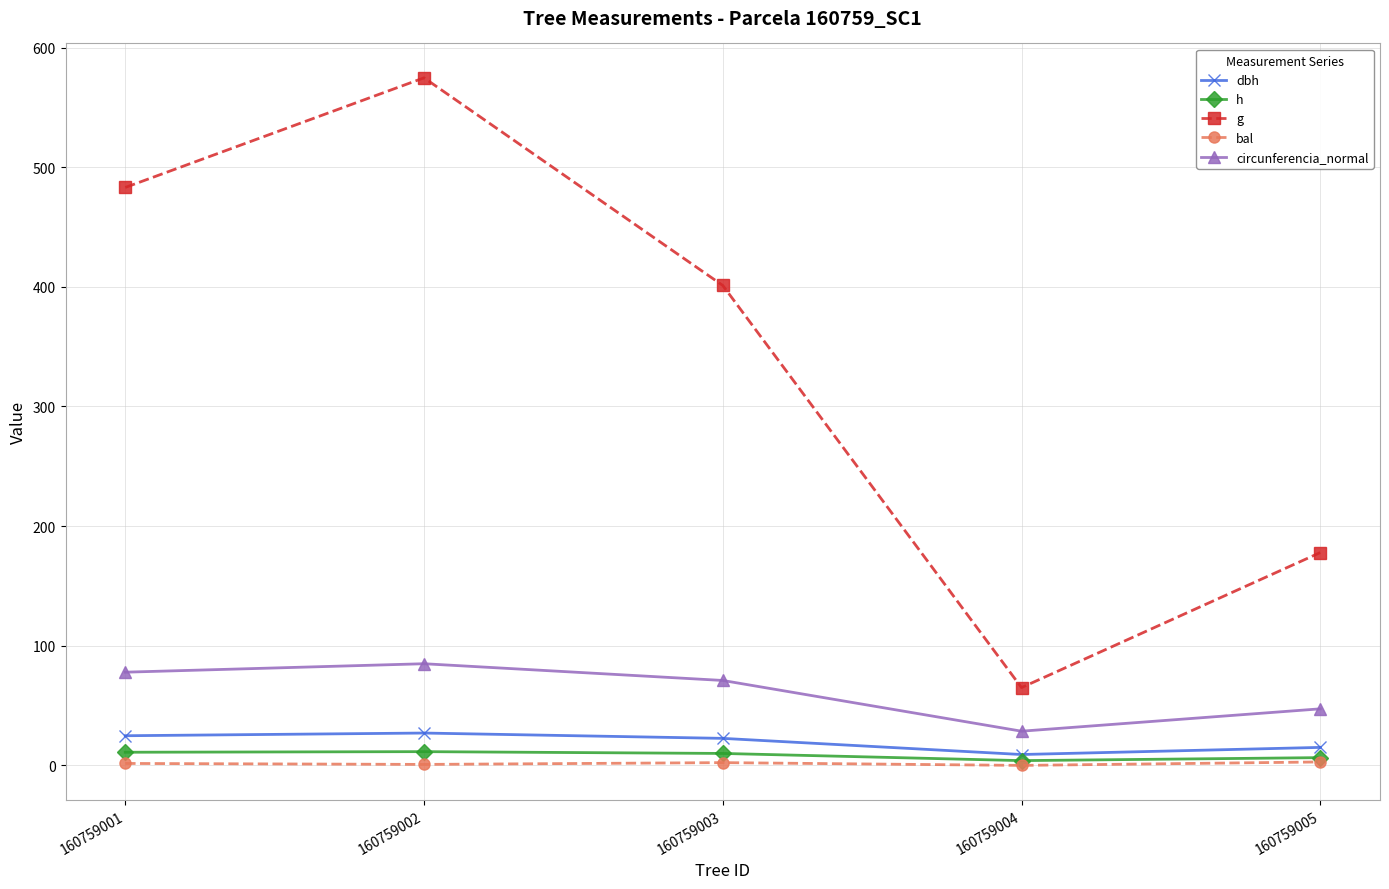

Which series has the largest range (max minus min)?

g